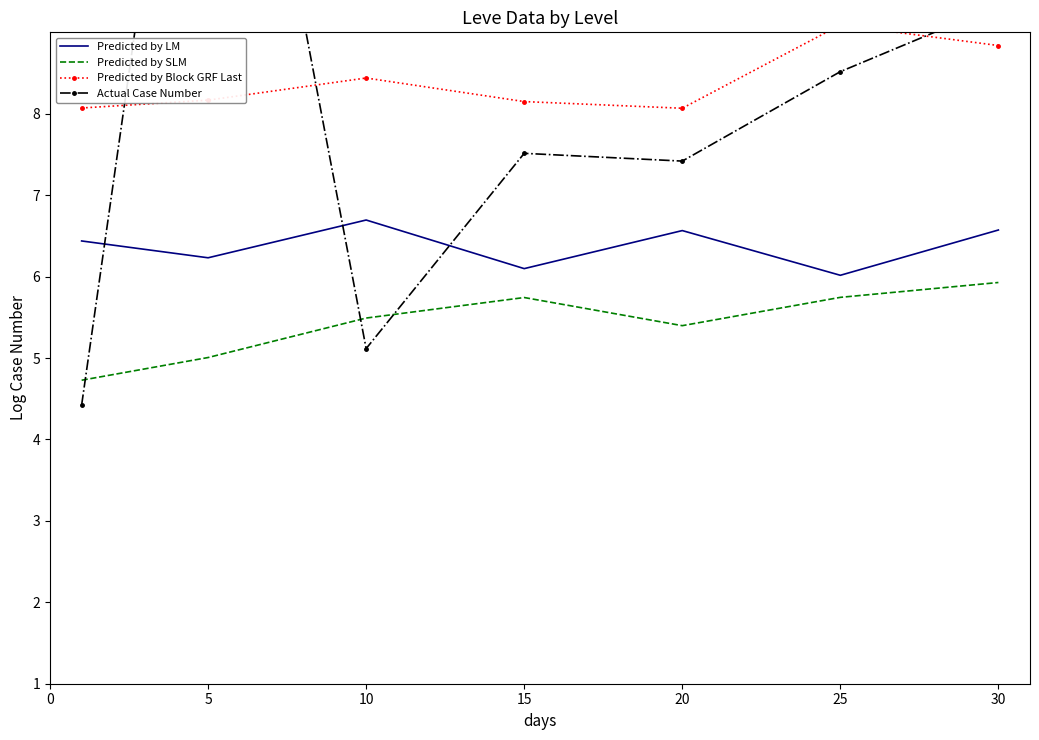

Which series has the widest spread of values?

Actual Case Number